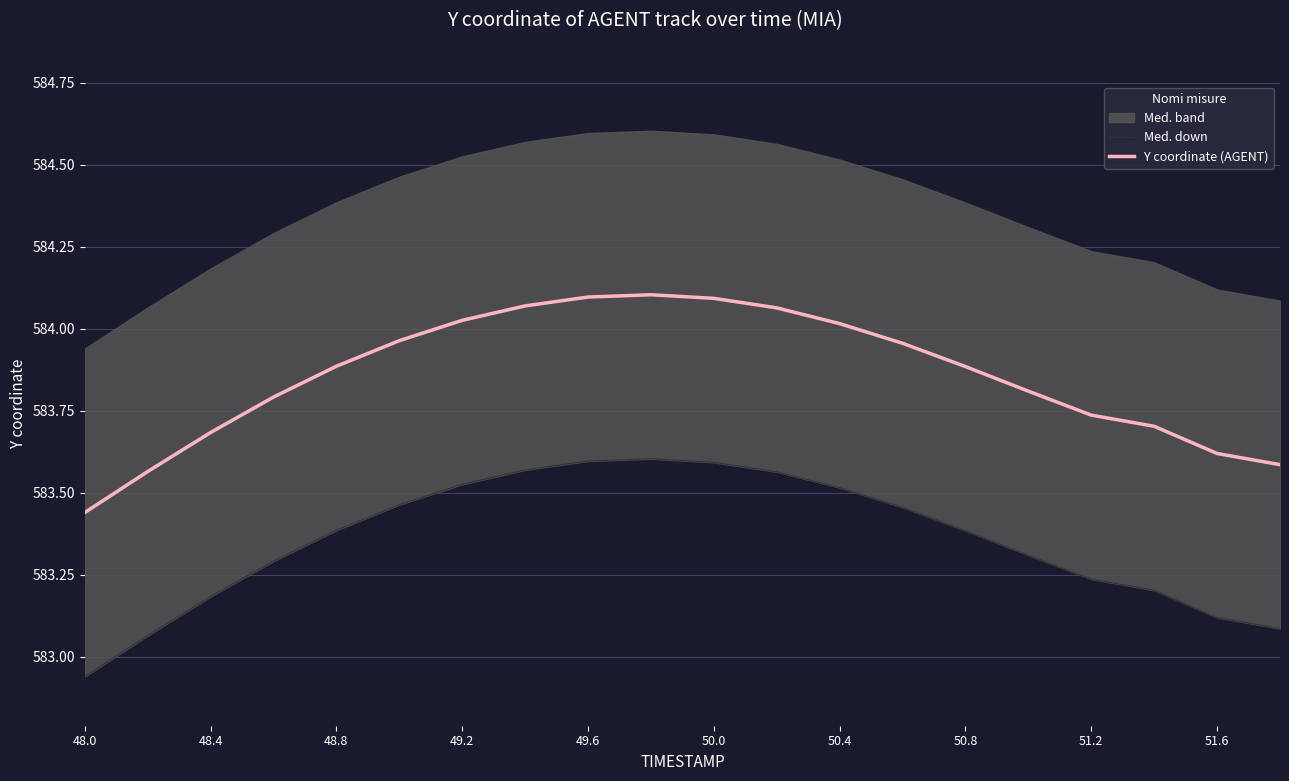

At which label is Y coordinate (AGENT) closest to 583?

48.0